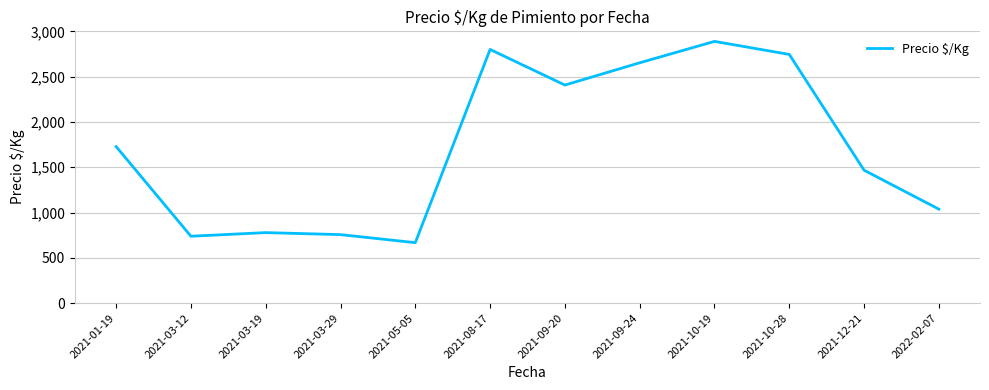

What is the ratio of the value at 2021-10-28 to the value at 2021-08-17?

1.0